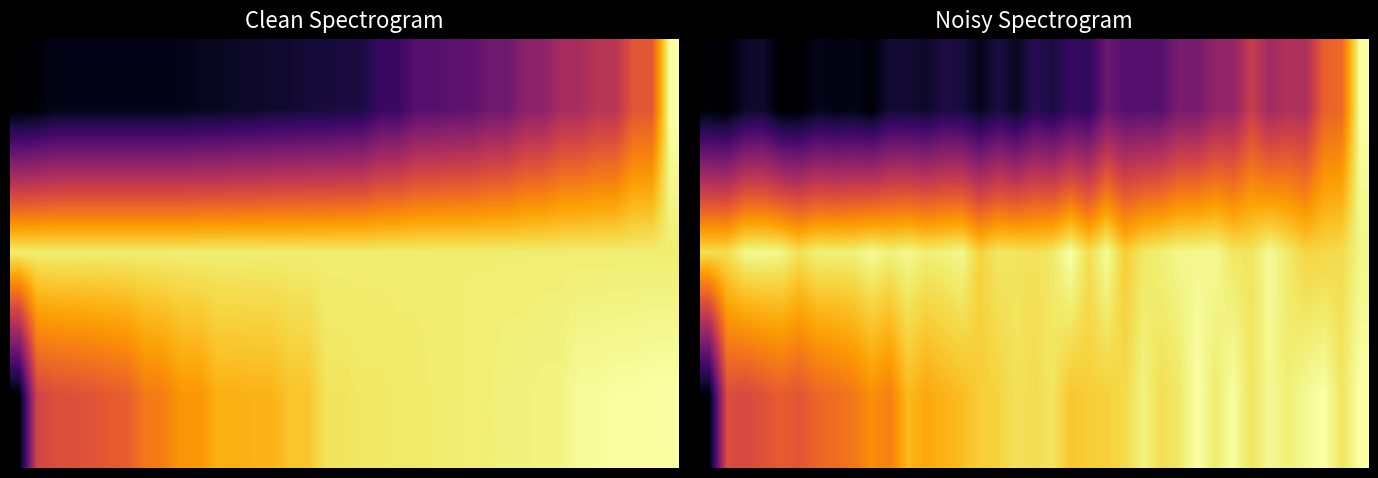

Between 12 and 20, which is larger?

20